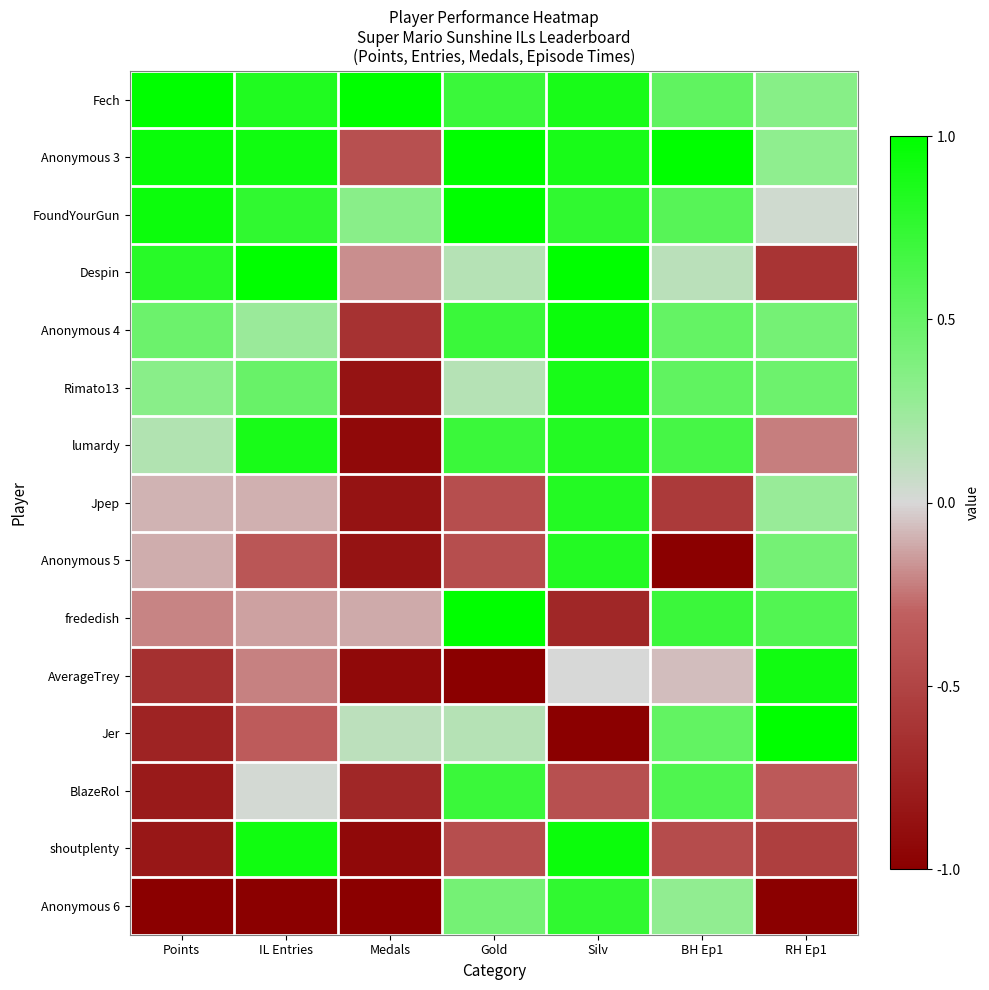

Between Medals and Gold, which is larger?

Medals